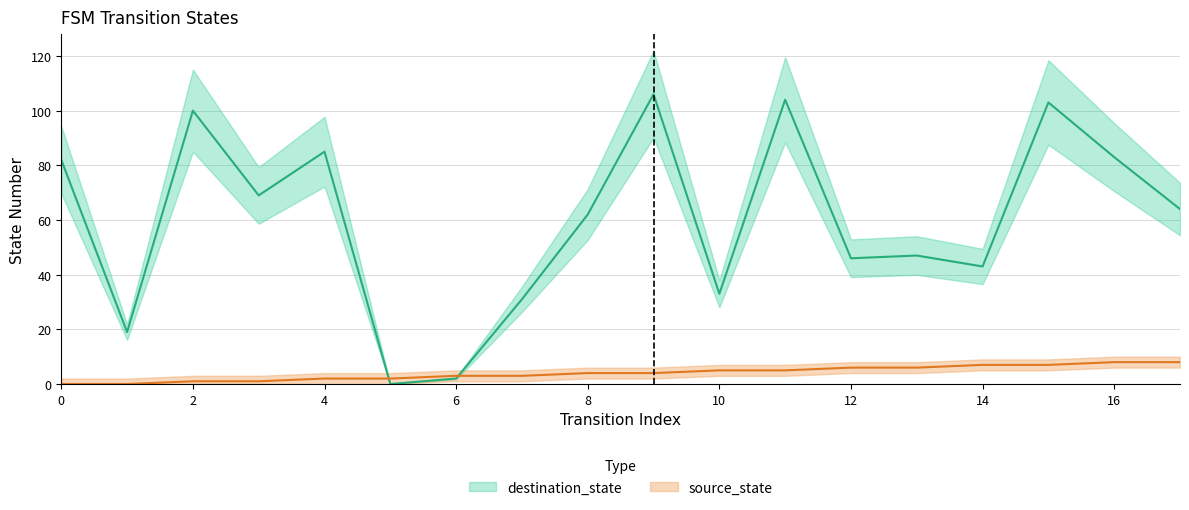

True or false: destination_state and source_state intersect in this chart.

True